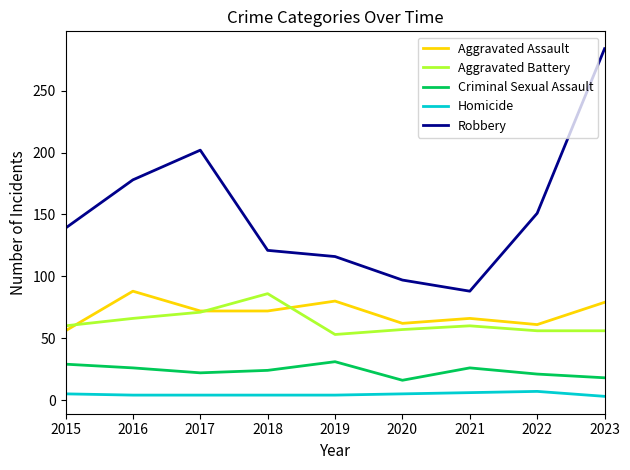

What is the difference between the highest and lowest values at 2023?

281